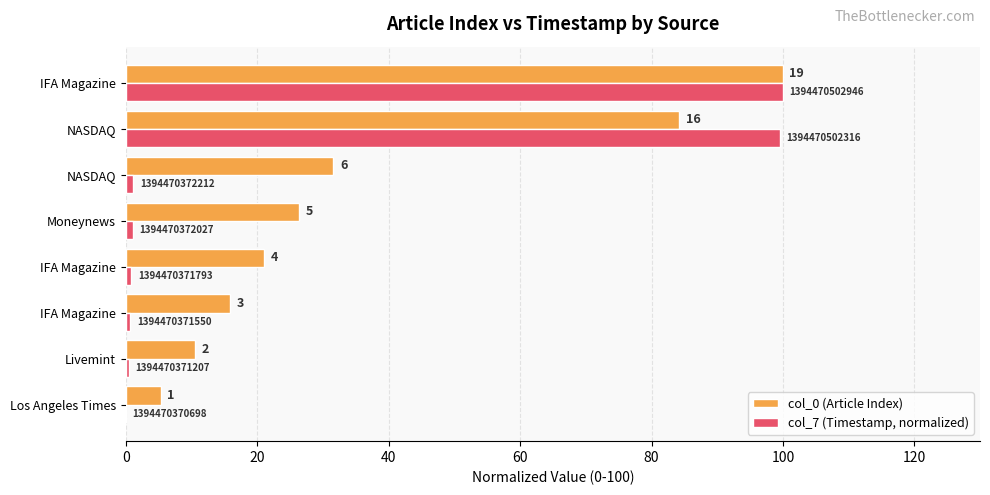

What are all the series names shown in the legend?

col_0 (Article Index), col_7 (Timestamp, normalized)